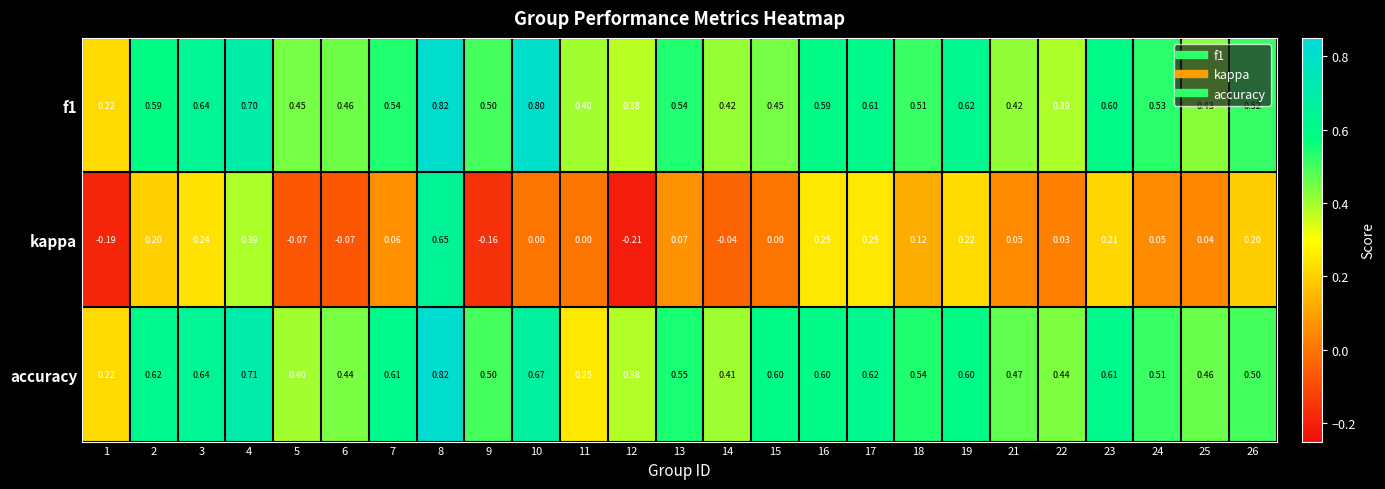

What is the total value across all series at 9?

0.8